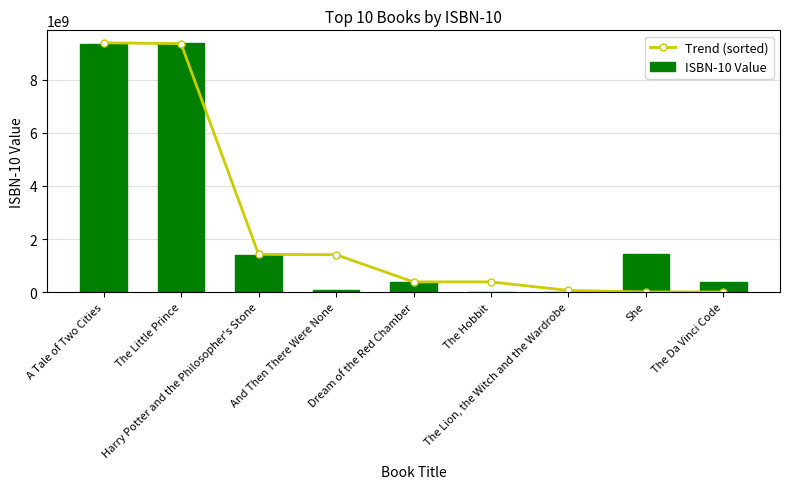

What is the sum of the Trend (sorted) values at The Da Vinci Code and And Then There Were None?

1416089891